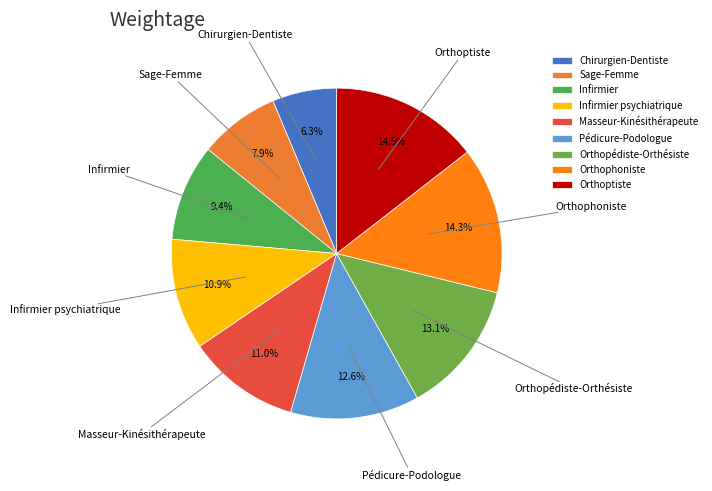

Between Orthoptiste and Sage-Femme, which is larger?

Orthoptiste